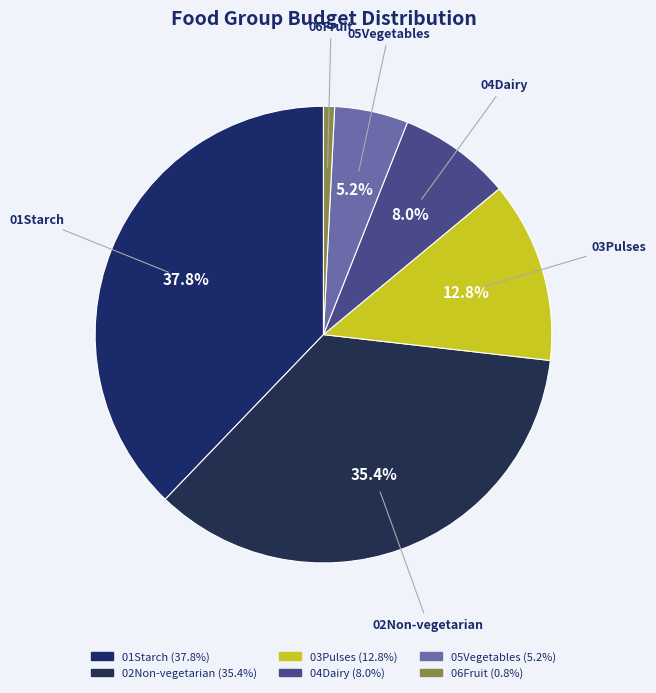

Approximately how many times larger is the value at 02Non-vegetarian compared to 03Pulses?

2.8